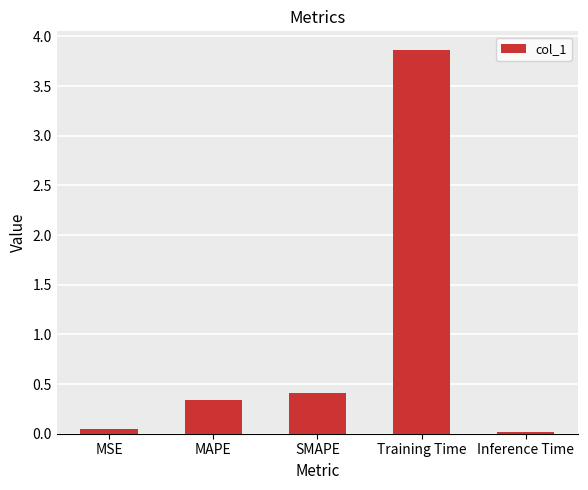

What is the average value?

0.9